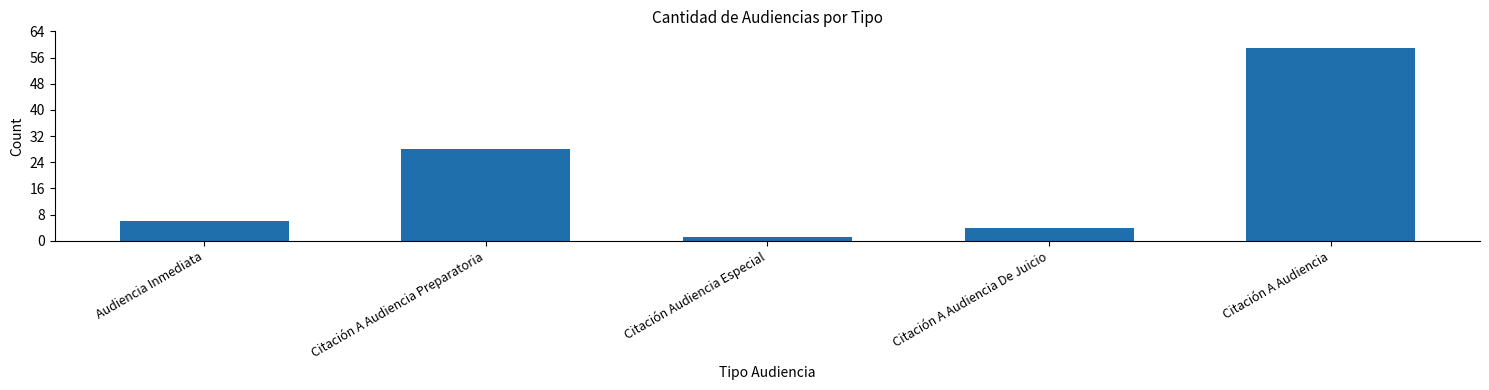

What is the sum of the values at Citación A Audiencia and Citación Audiencia Especial?

60